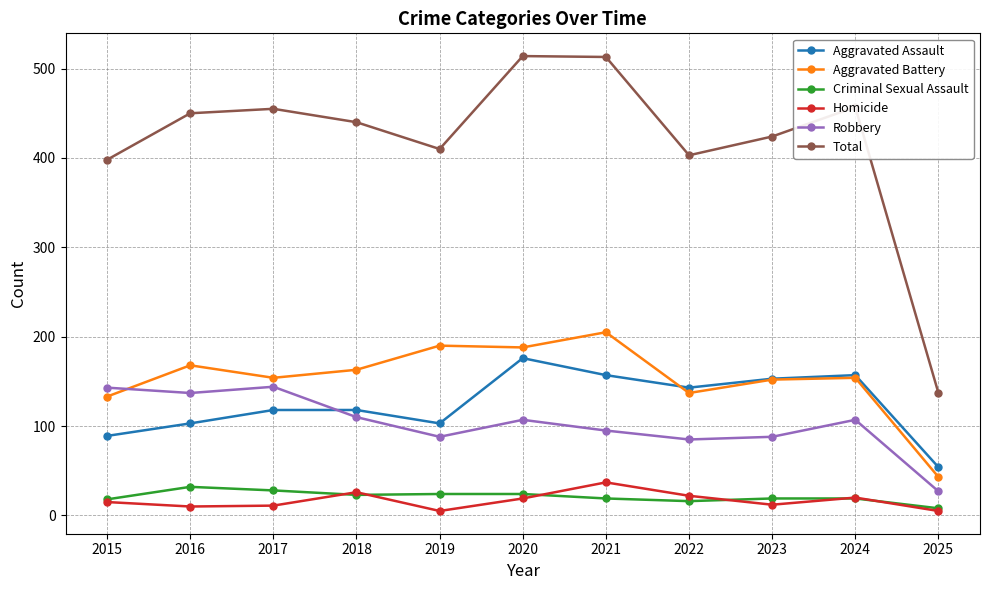

What are all the series names shown in the legend?

Aggravated Assault, Aggravated Battery, Criminal Sexual Assault, Homicide, Robbery, Total